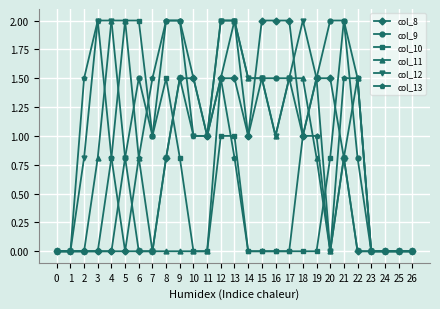

True or false: col_8 and col_12 intersect in this chart.

True